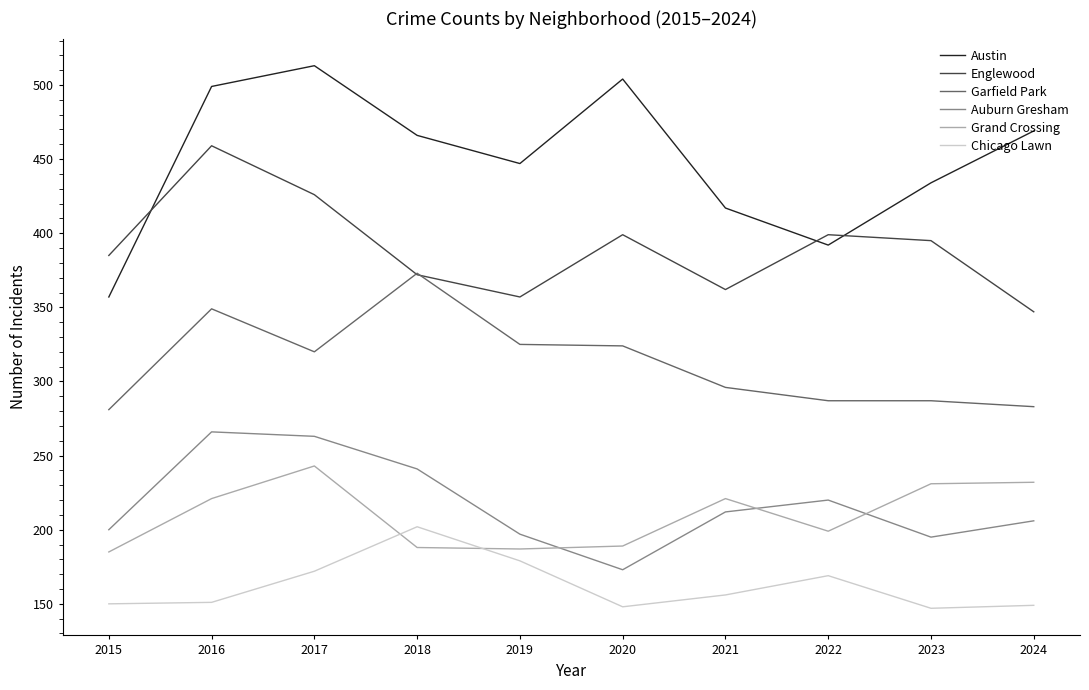

At which label does Garfield Park reach its peak?

2018